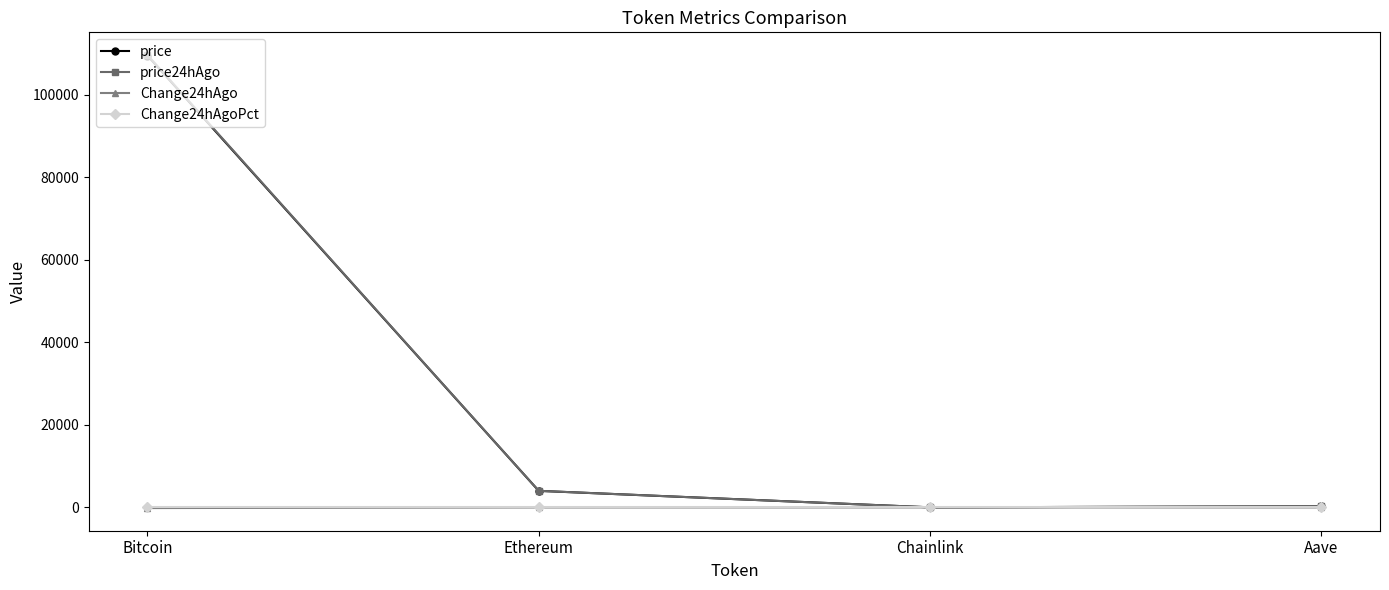

What is the label of the 2nd point from the left?

Ethereum